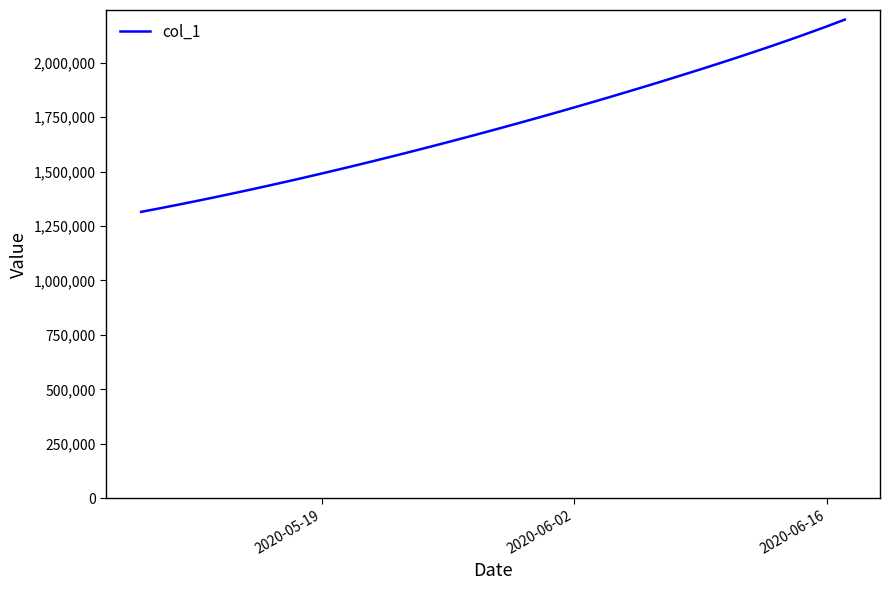

How many values are below 1701853?

20